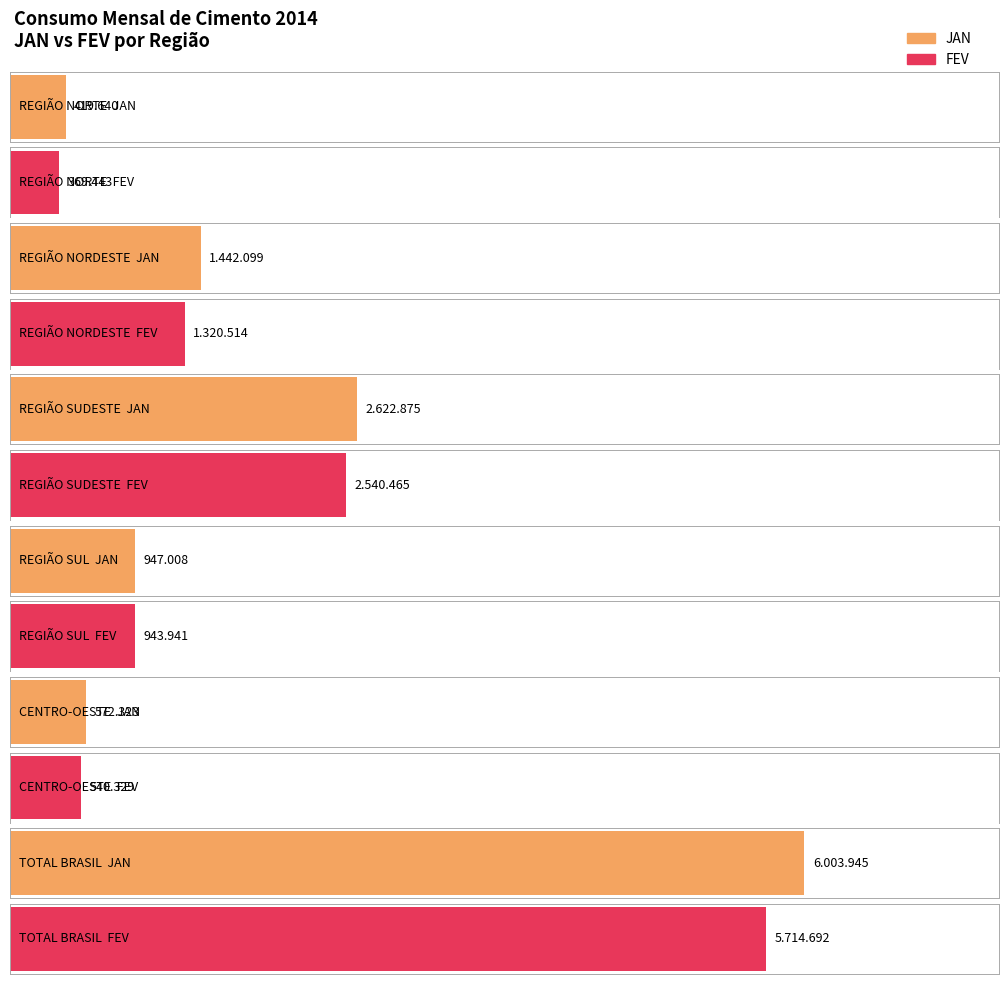

The value of JAN at REGIÃO NORDESTE is 1442099. True or false?

True